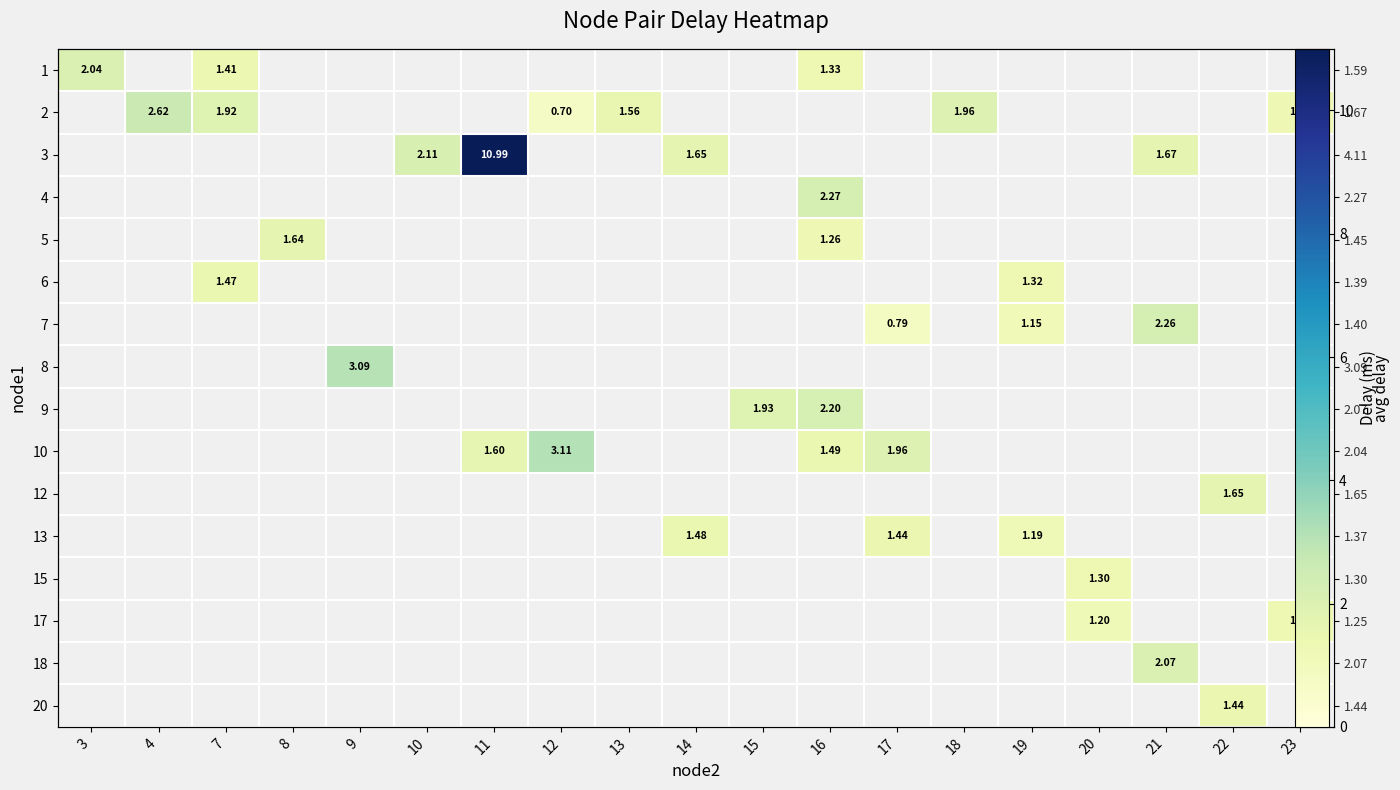

How many positive values does the 12 series have?

1